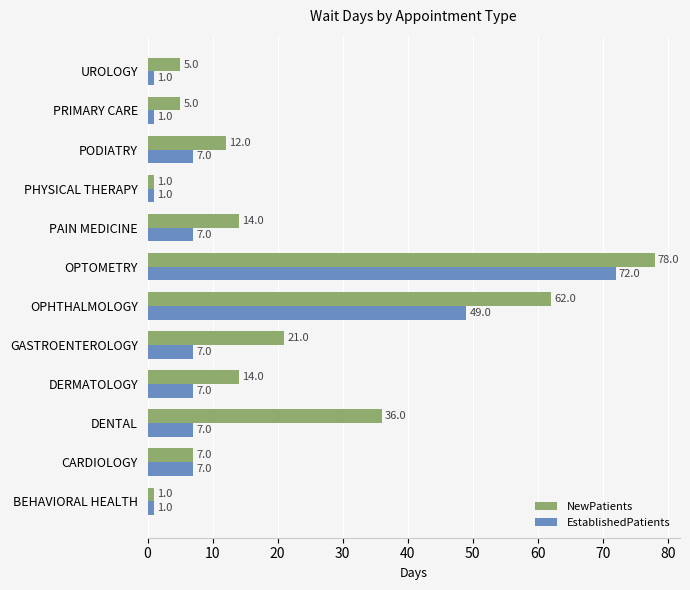

List the series in order of their peak value, highest first.

NewPatients, EstablishedPatients